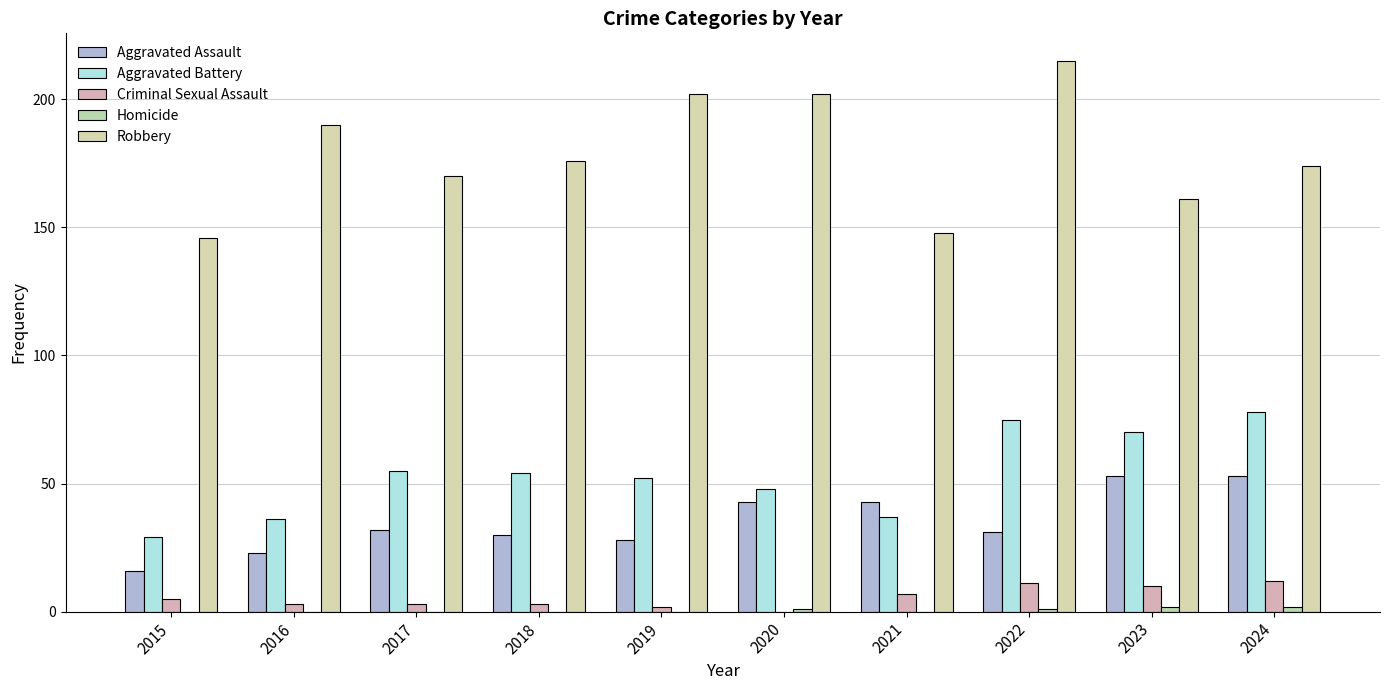

Which category has the highest value across all series?

2022